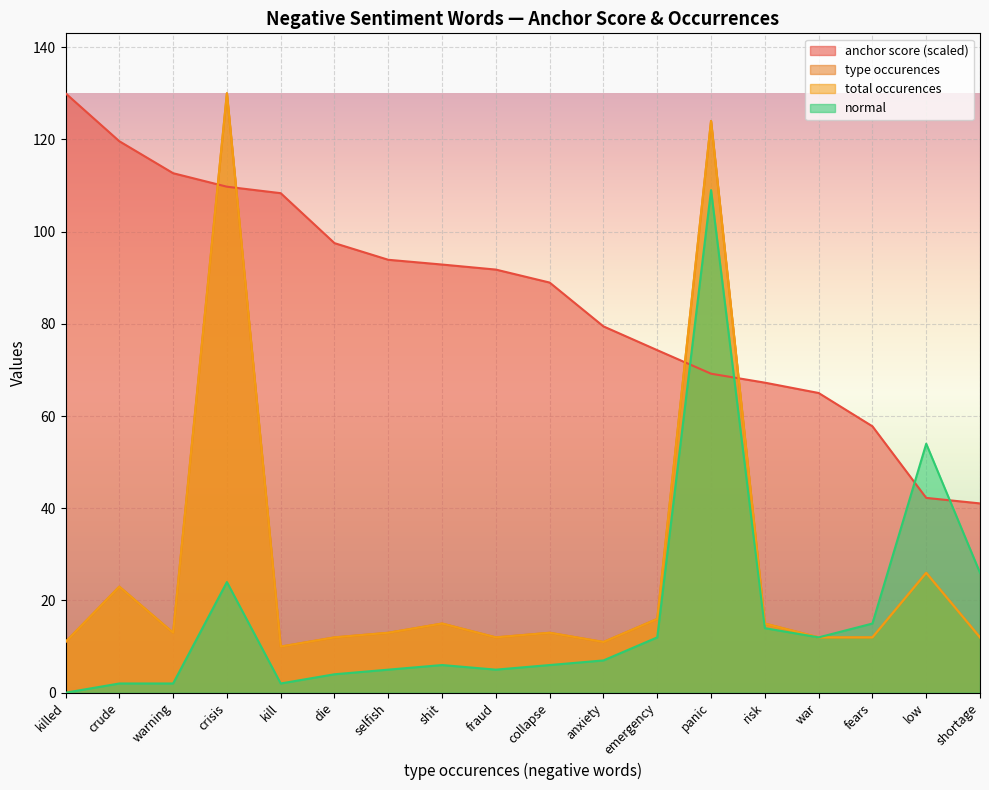

What is the sum of the normal values at fears and panic?

124.0